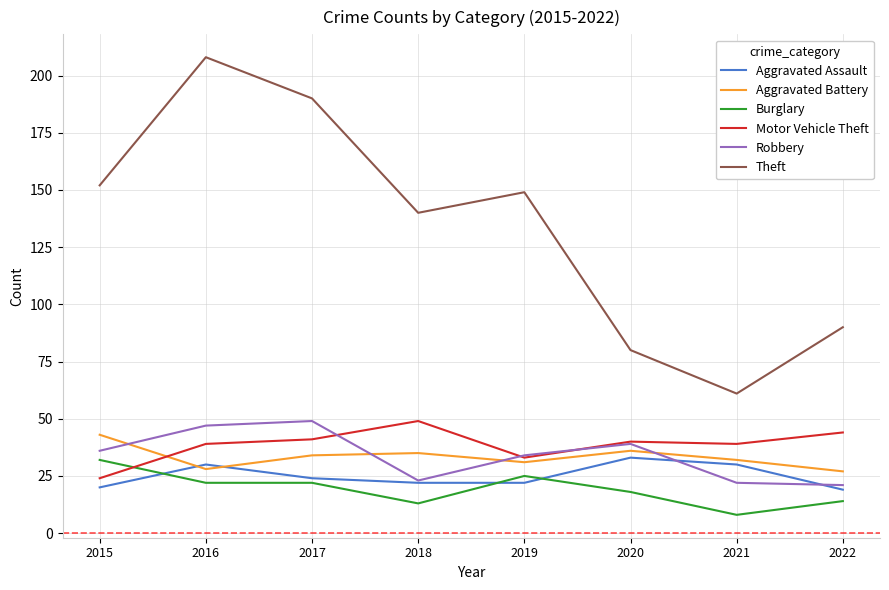

How many interior local peaks does the Theft series have?

2